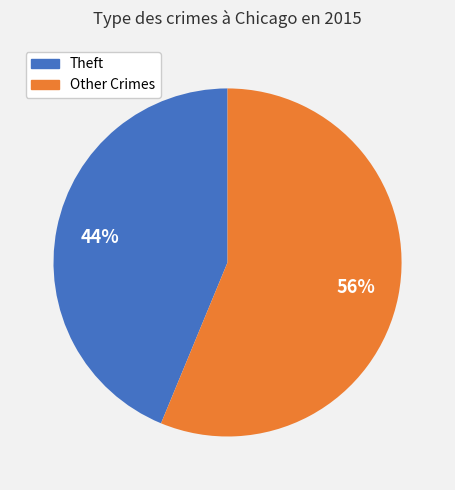

To the nearest percent, what is the difference between the largest and smallest slice percentages?

12%